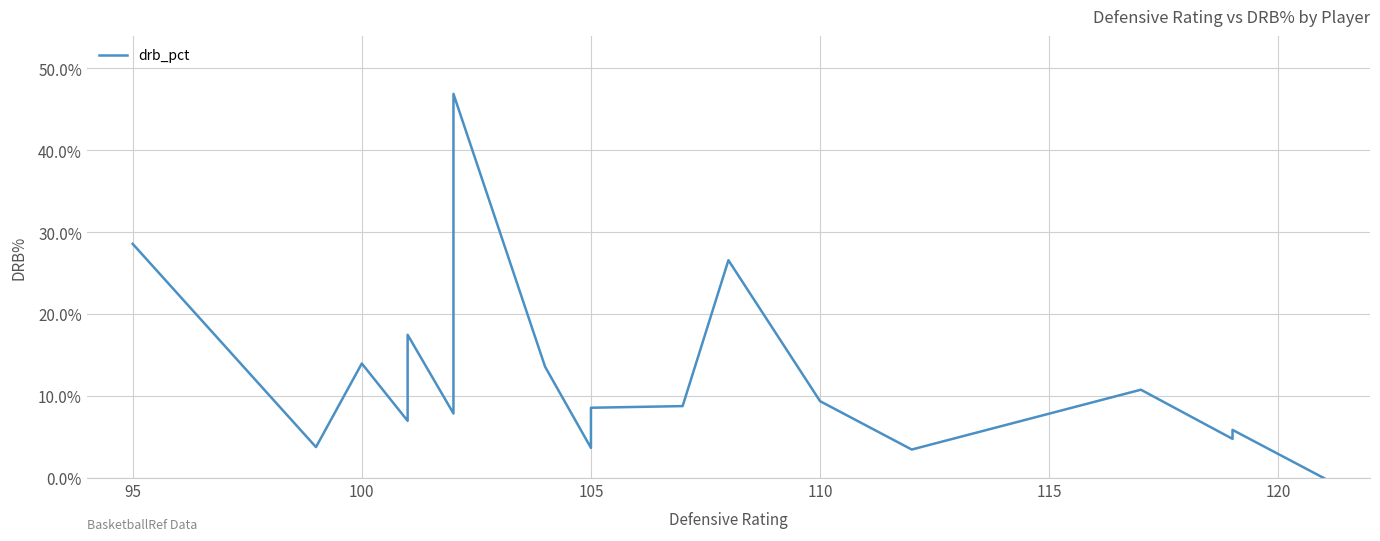

What is the maximum value shown in the chart?

46.9